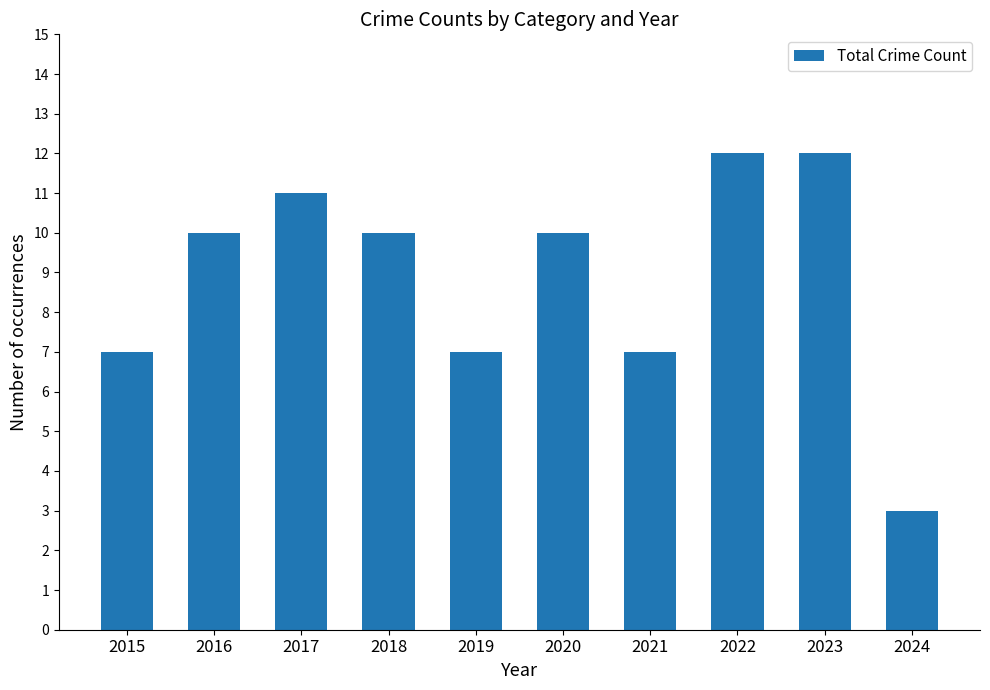

What is the value of the 6th bar from the left?

10